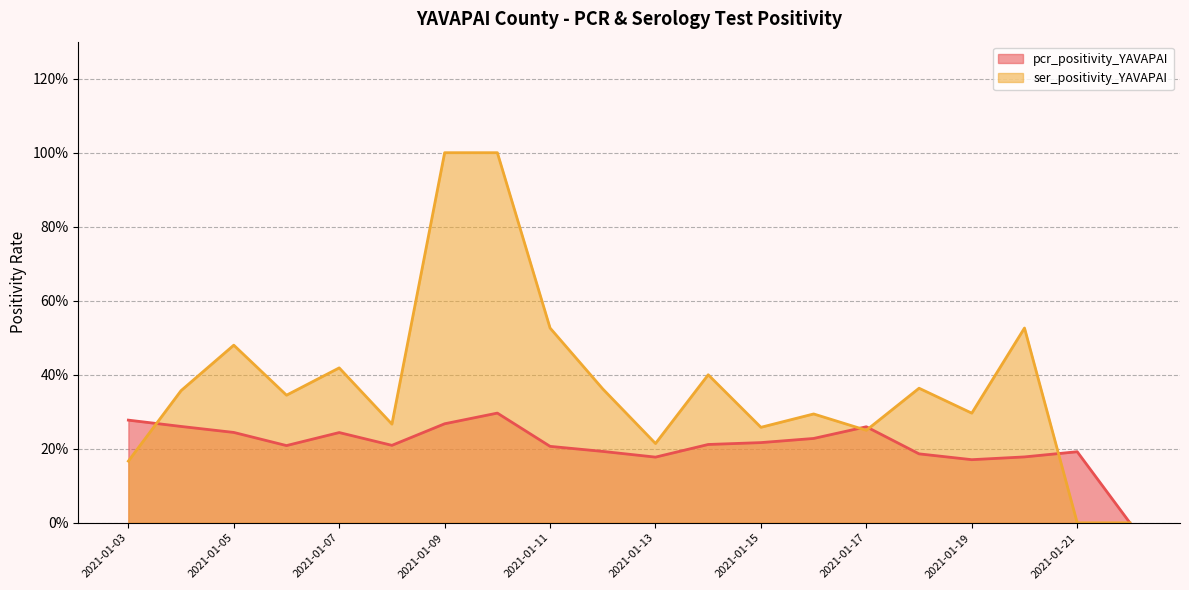

In ser_positivity_YAVAPAI, how many points are higher than both neighbors (excluding endpoints)?

6